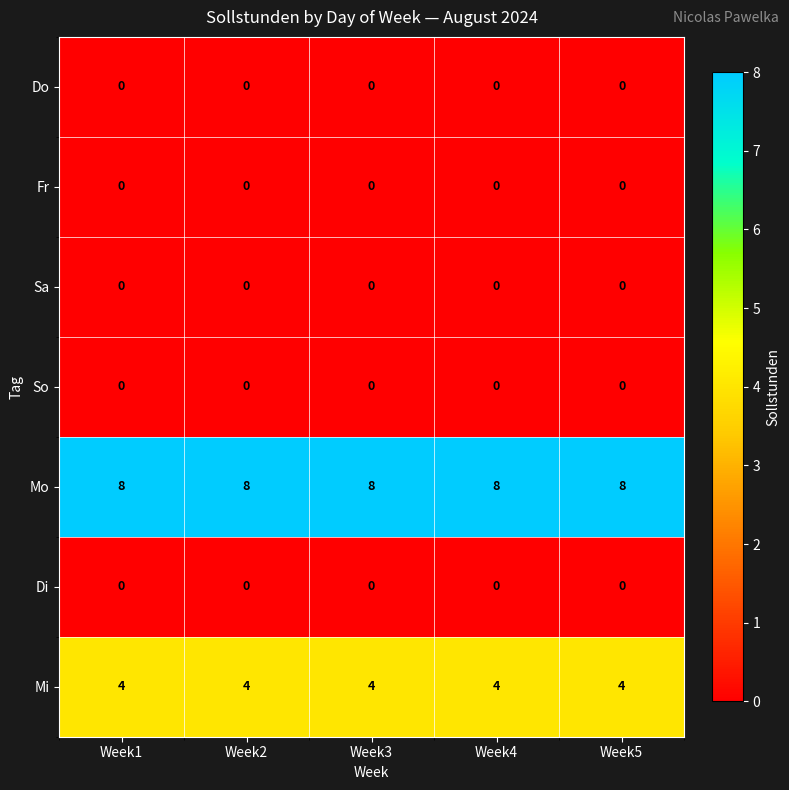

What is the greatest value displayed?

8